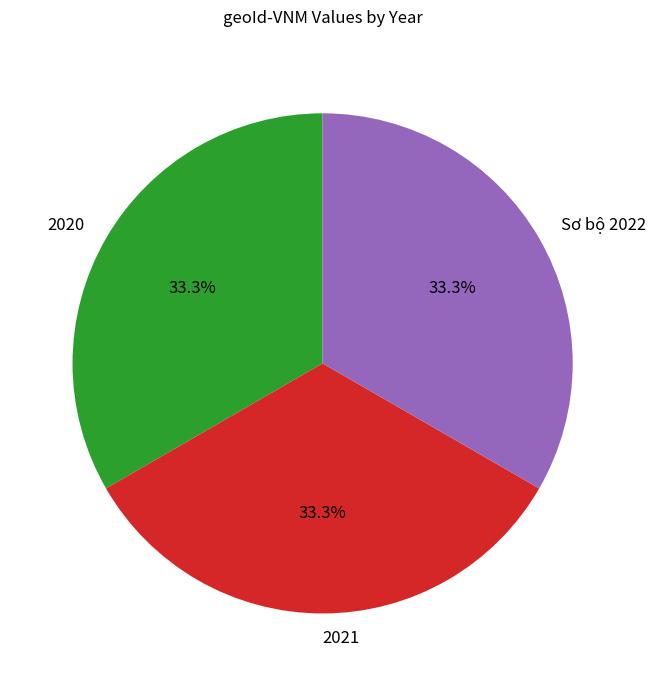

What percentage is NOT represented by 2020?

66.7%